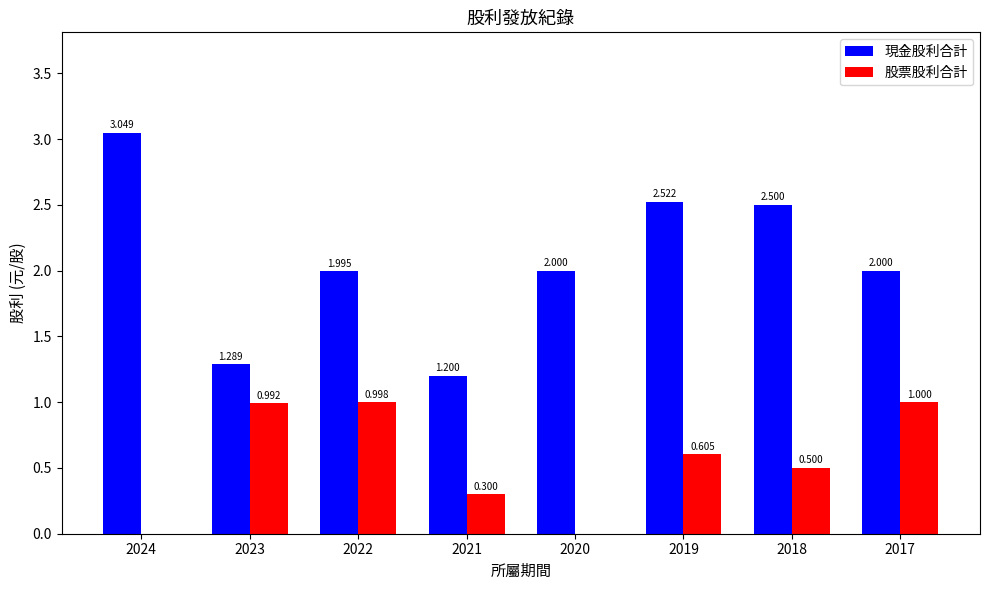

Which series changed the most between 2023 and 2021?

股票股利合計